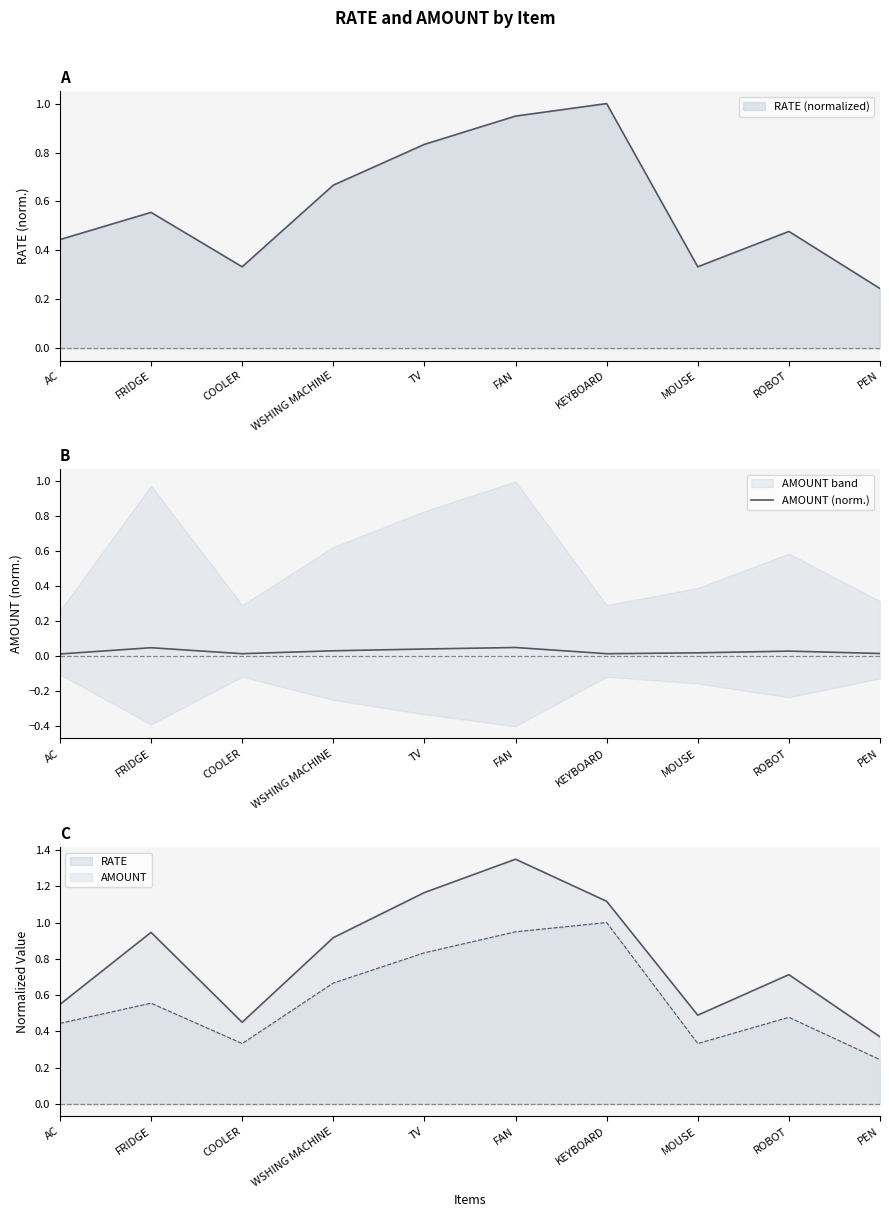

Reading left to right, transcribe all the data shown in this chart.

0.0	0.0	0.0	0.0	0.0	0.1	0.0	0.0	0.0	0.0